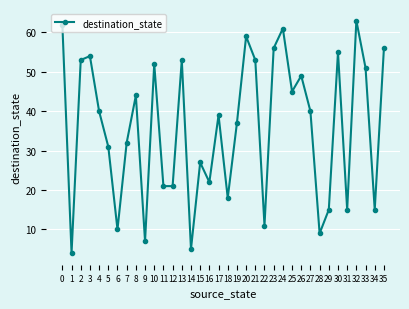

How many distinct data groups are displayed?

1